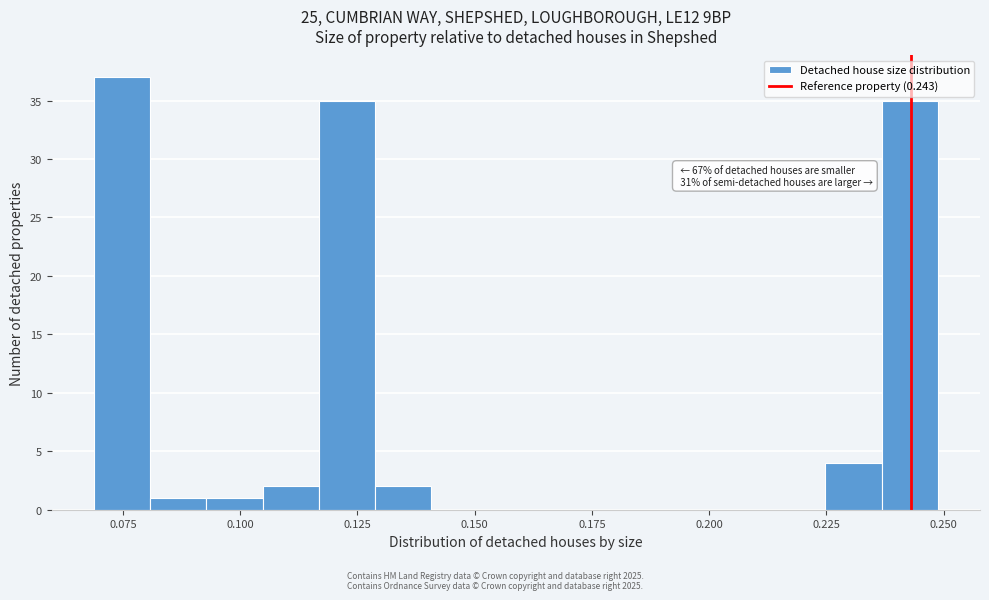

Read against the x-axis, roughly where is the centre of the tallest bar?

0.075